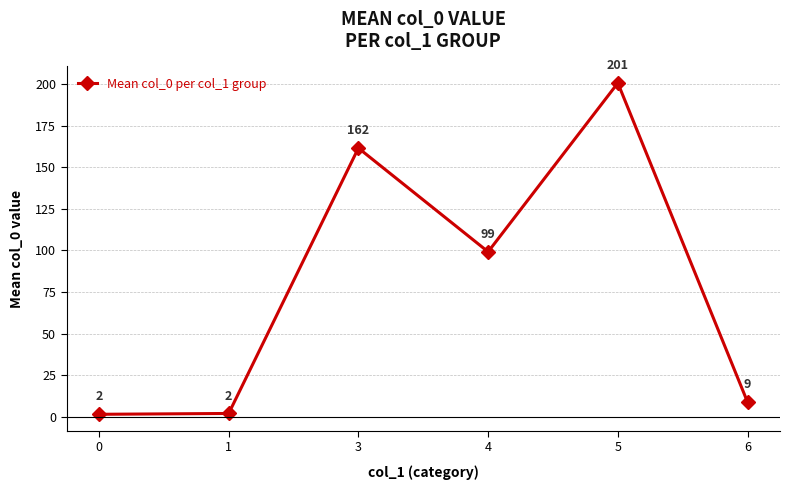

The chart shows a value of 1.5 at 0. True or false?

True